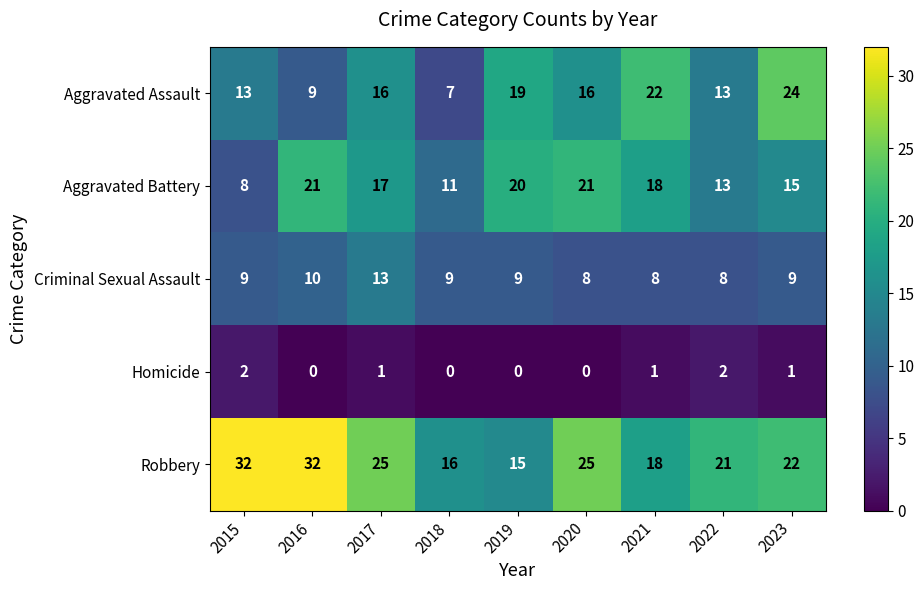

Which series has the largest total across all categories?

Robbery